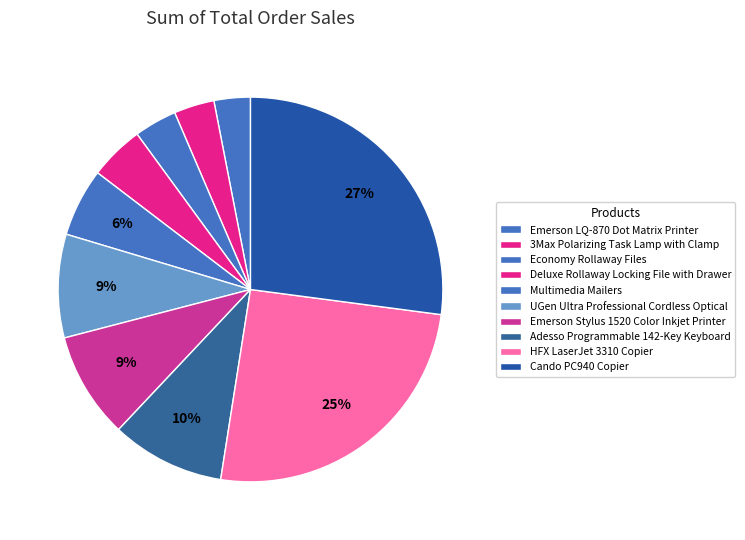

How many slices are in this pie chart?

10